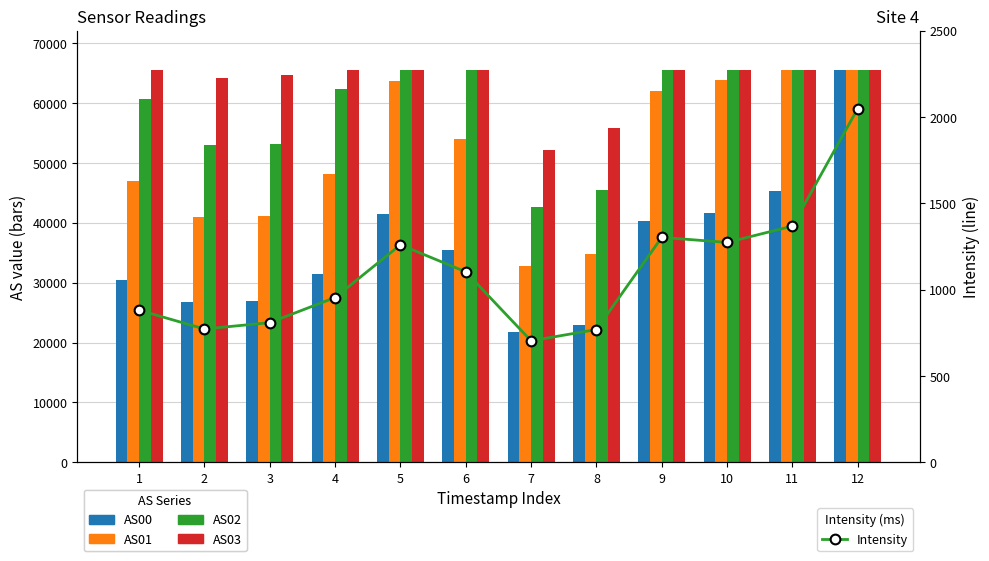

Which series has the largest range (max minus min)?

AS00